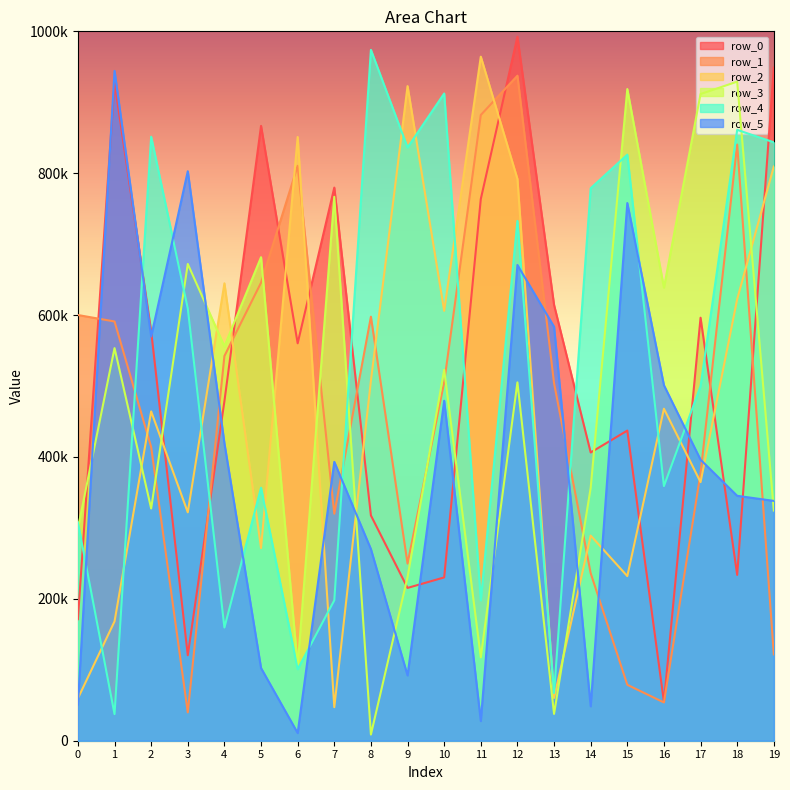

What is the sum of all row_4 values?

10509706